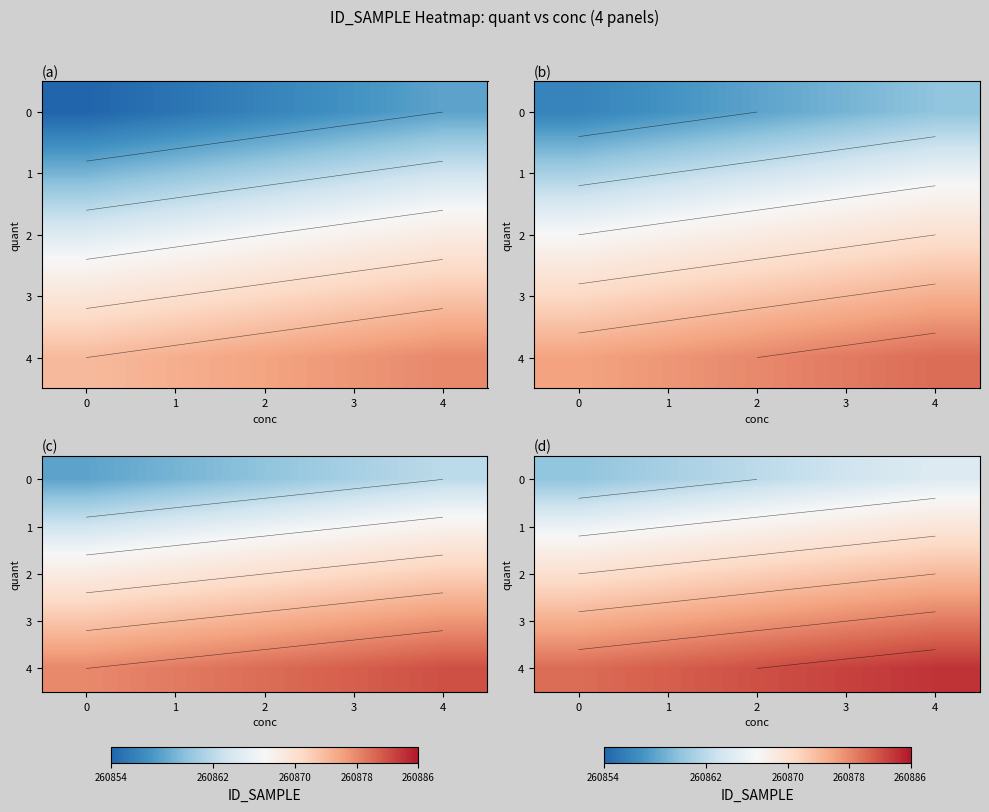

What is the difference between the maximum and second lowest values in the 4 series?

3